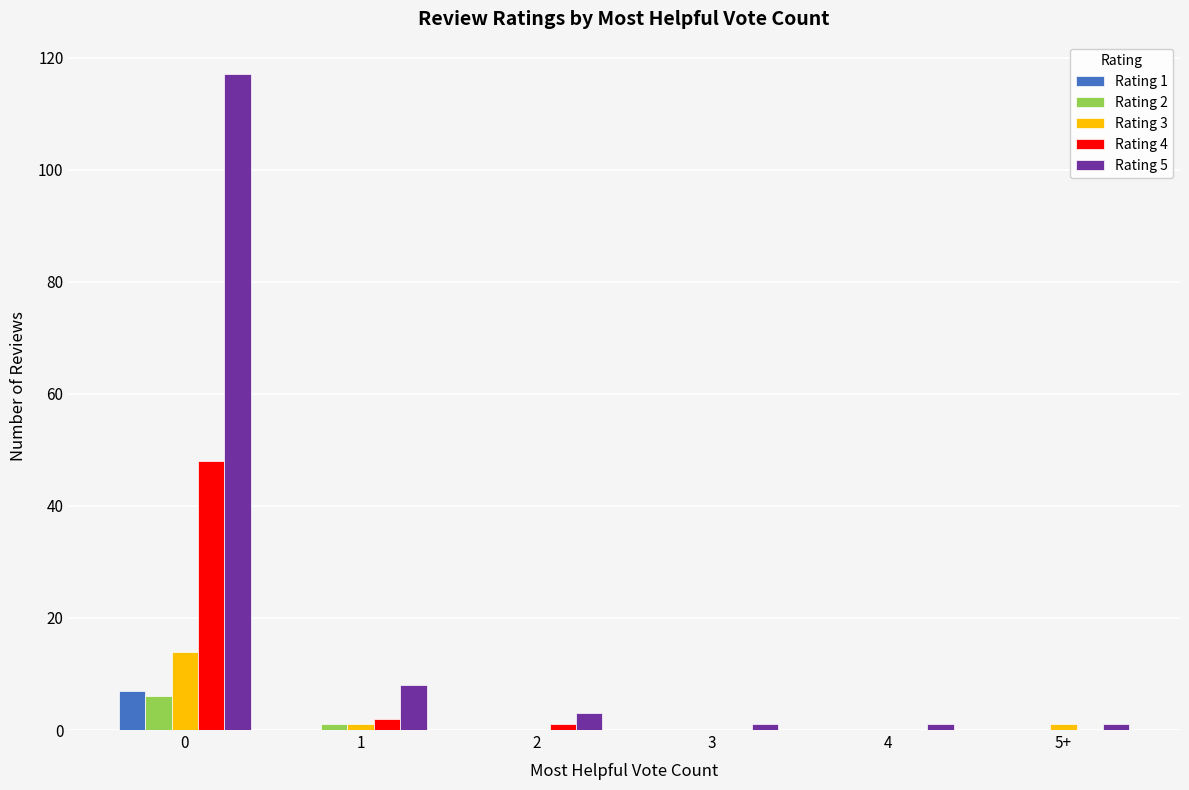

Is the value of Rating 1 at 2 greater than the value of Rating 5 at 3?

No